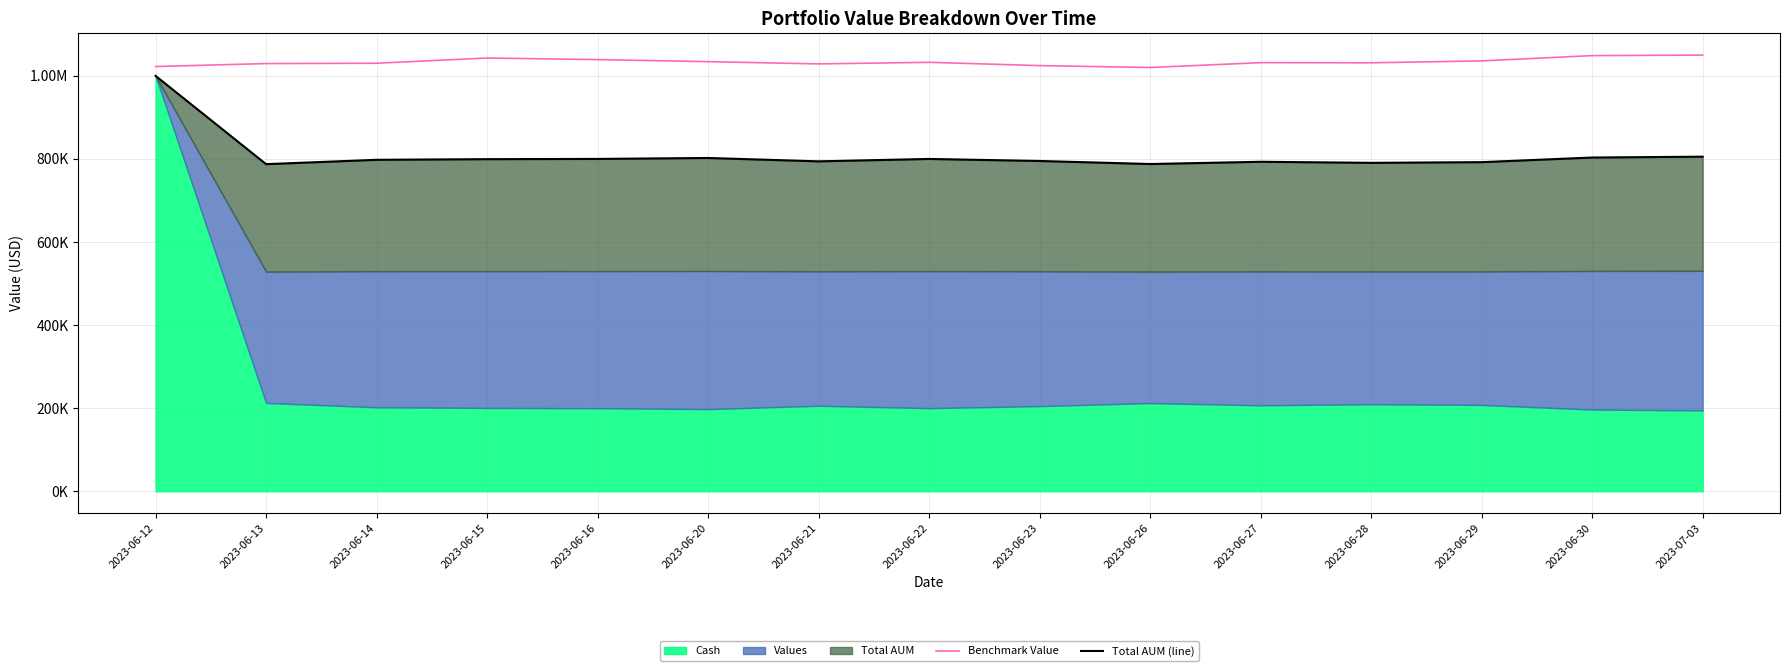

Which series changed the most between 2023-06-23 and 2023-06-29?

Benchmark Value